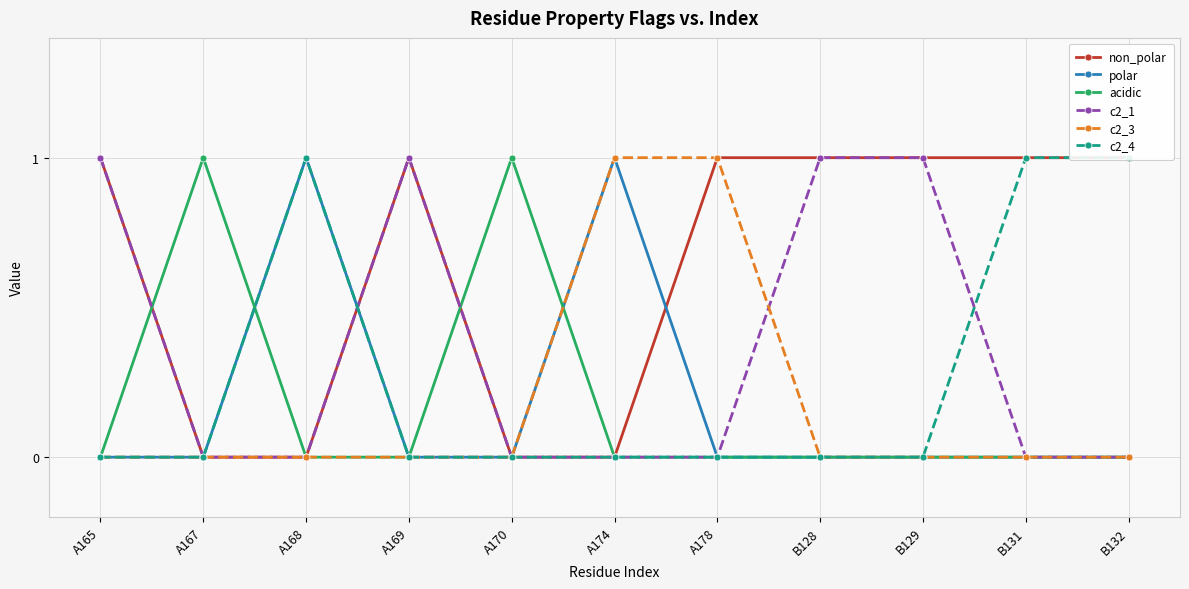

What is the difference between the maximum and minimum values in the c2_3 series?

1